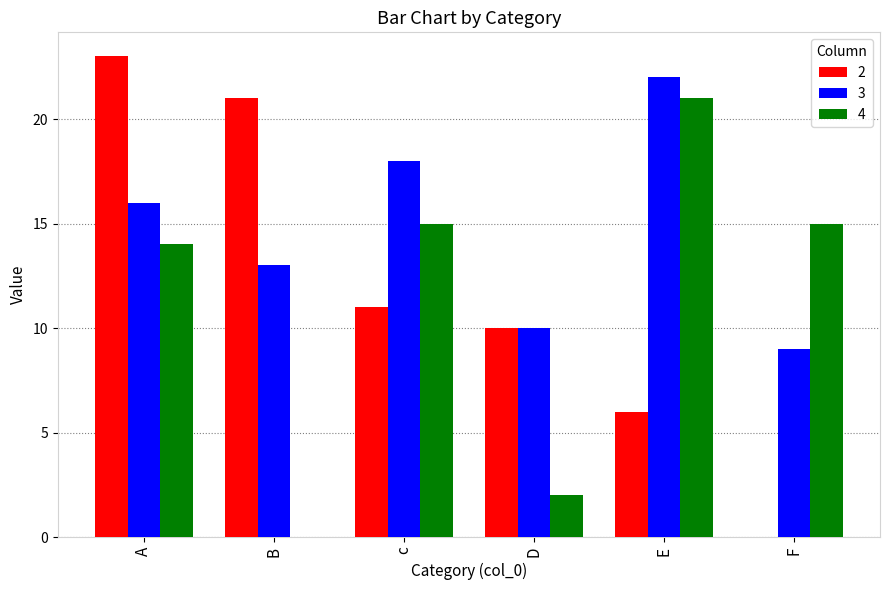

Is it true that 2 equals 17 at c?

False